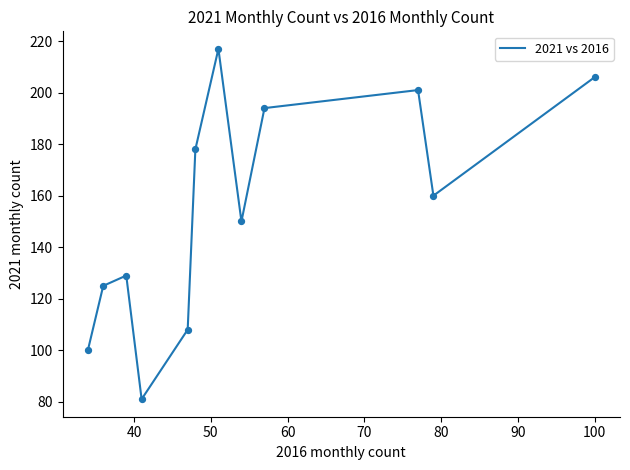

What is the difference between the maximum and minimum values?

136